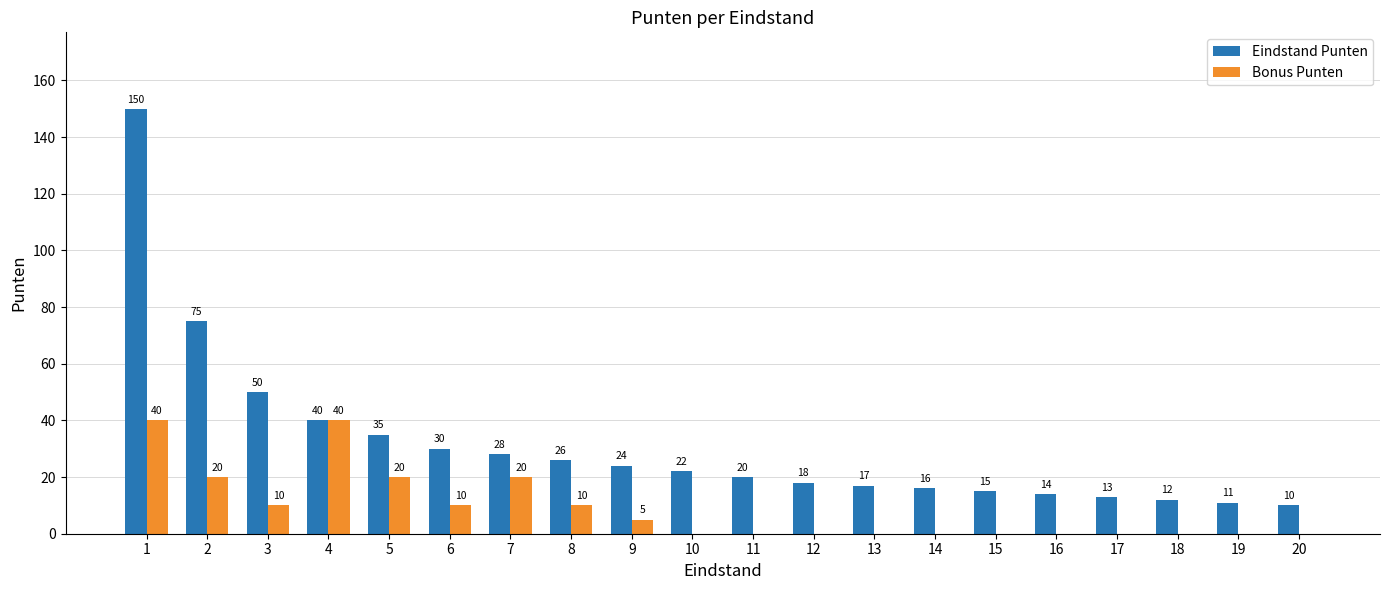

What value does the Bonus Punten series have at 5, to the nearest 5?

20